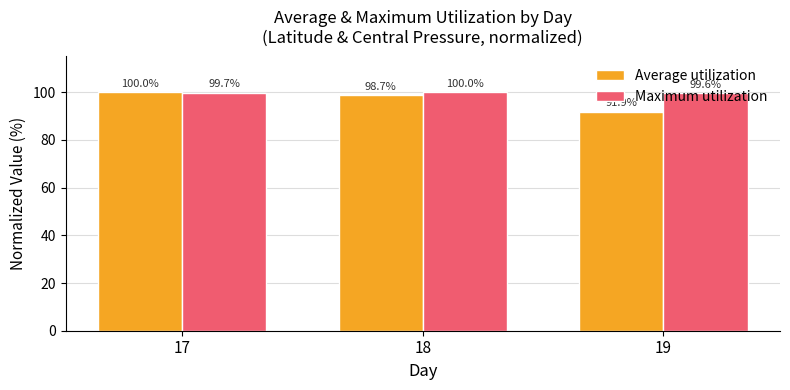

Reading right to left, list all the values displayed in this chart.

Average utilization: 19=91.9	18=98.7	17=100.0
Maximum utilization: 19=99.6	18=100.0	17=99.7